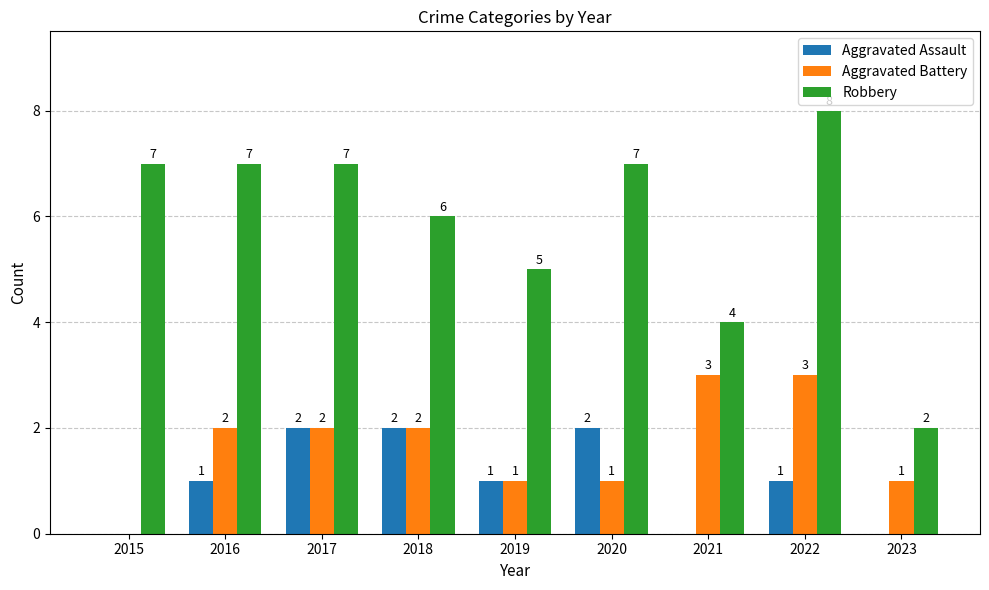

Is the value of Aggravated Assault at 2016 greater than the value of Robbery at 2021?

No